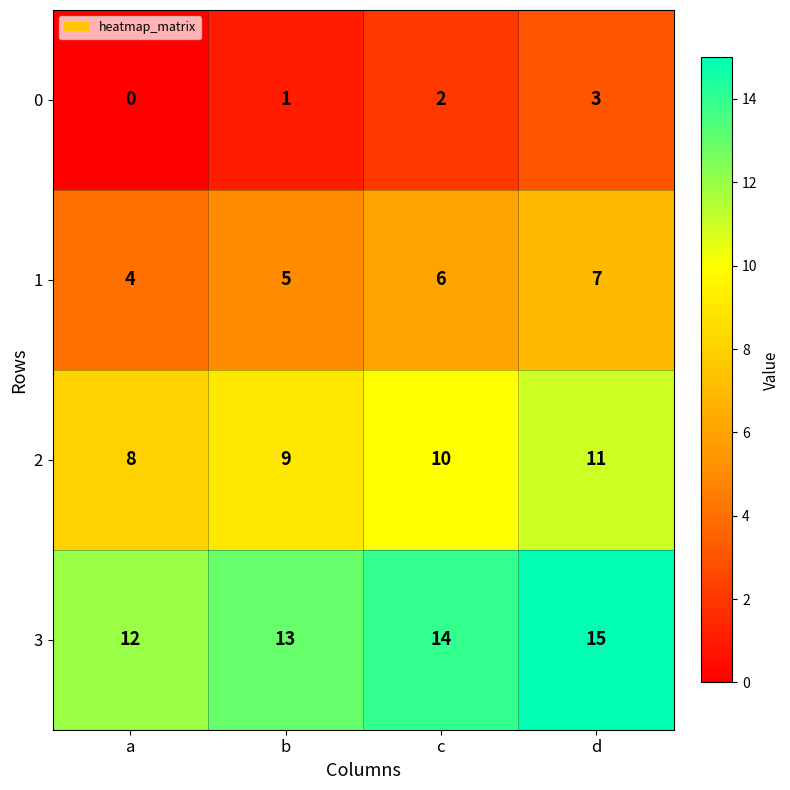

True or false: 0 has a value of 2 at c.

True